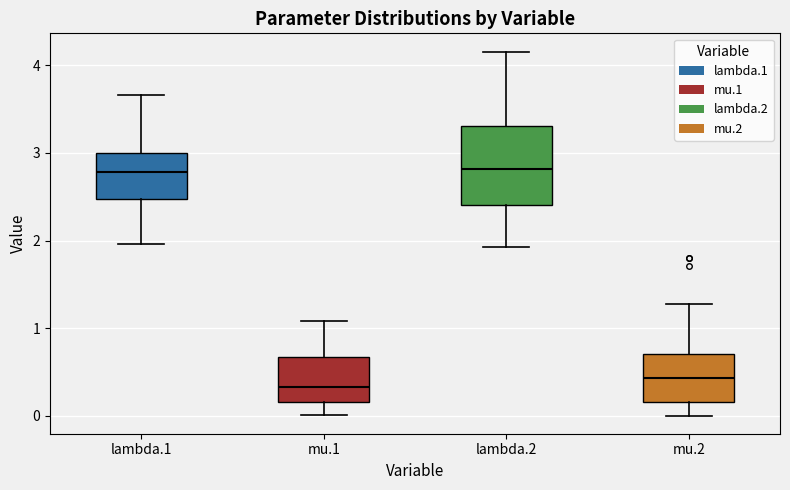

Which box has the lowest median line?

mu.1